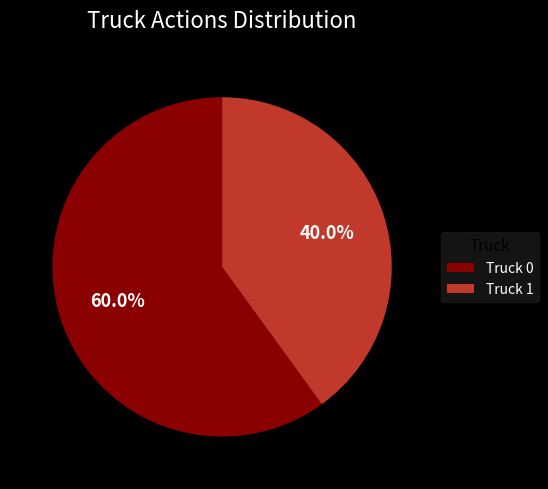

Does any single category account for the majority?

Yes